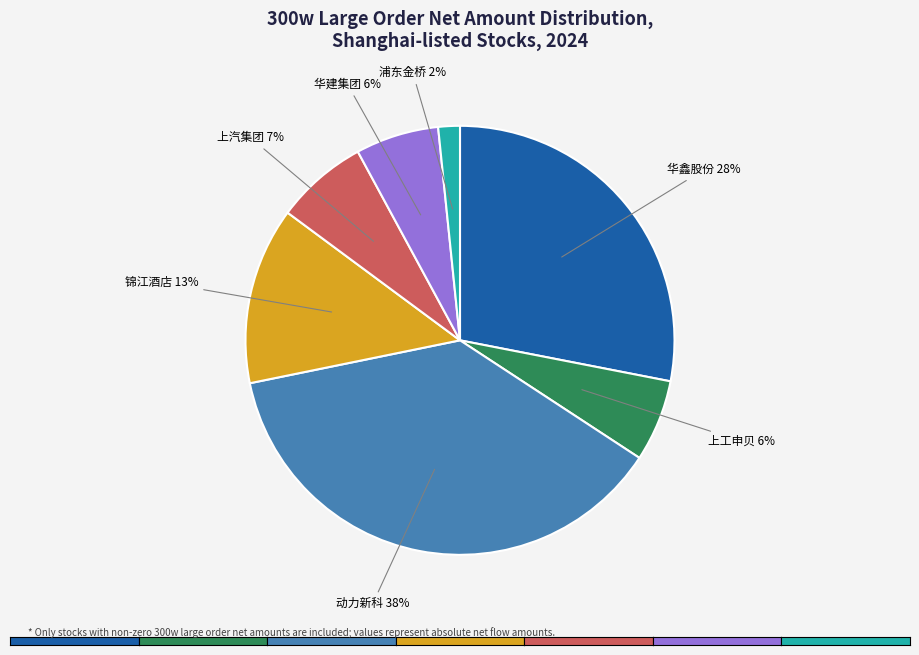

Does any single category account for the majority?

No